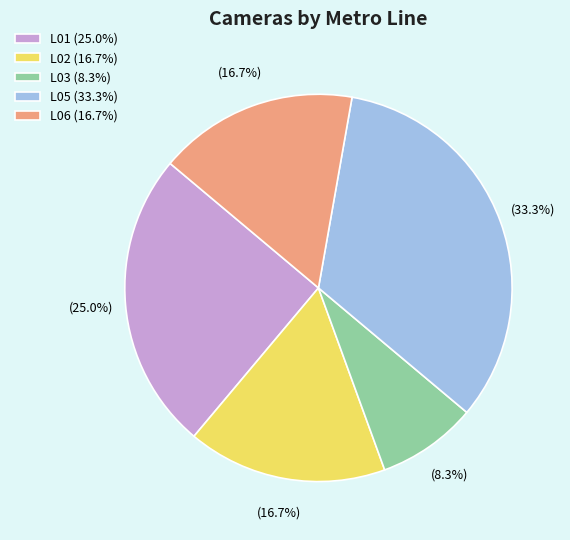

Does L06 account for over 50% of the chart?

No